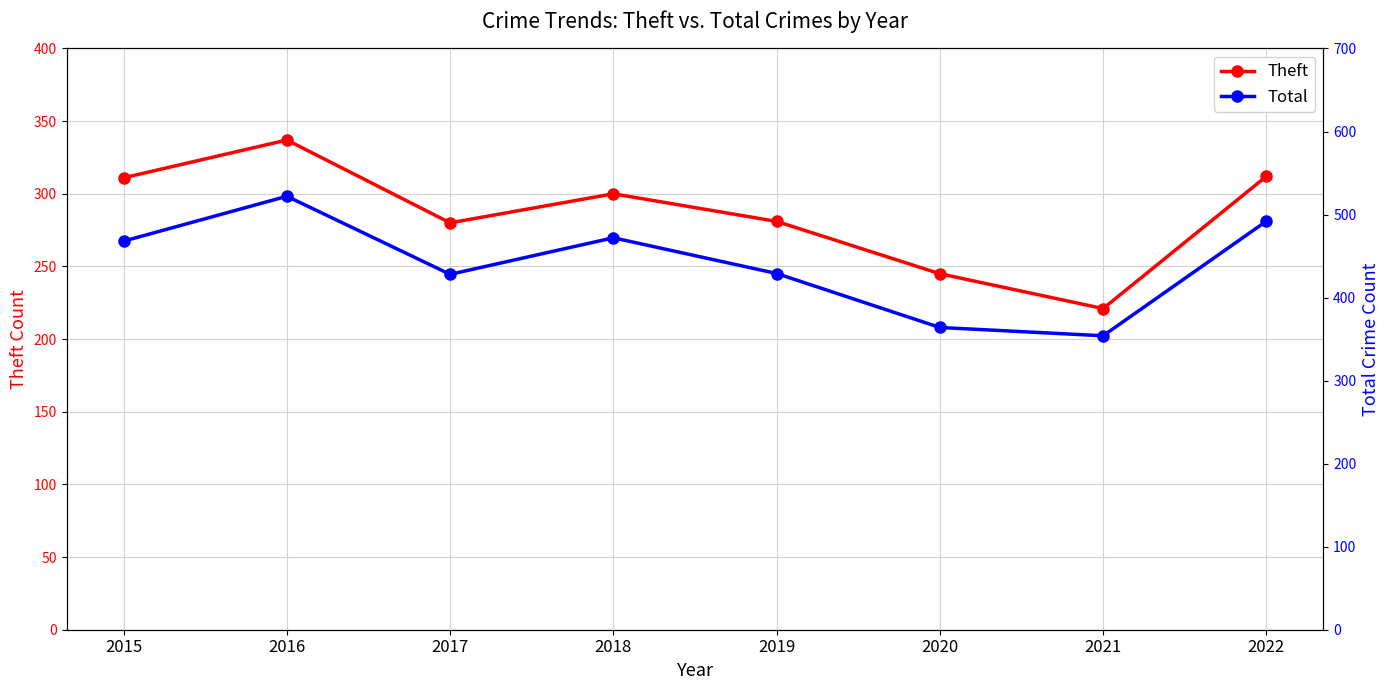

True or false: Total has more than 1 points higher than both neighbors.

True